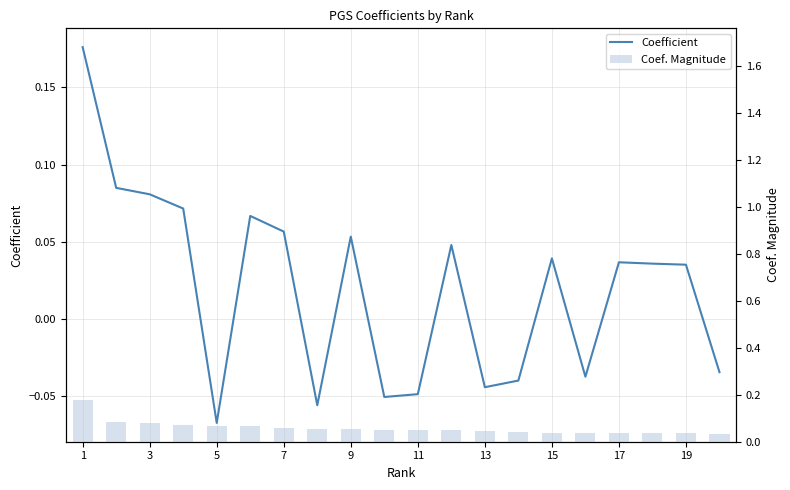

What is the sum of all Coefficient values?

0.4